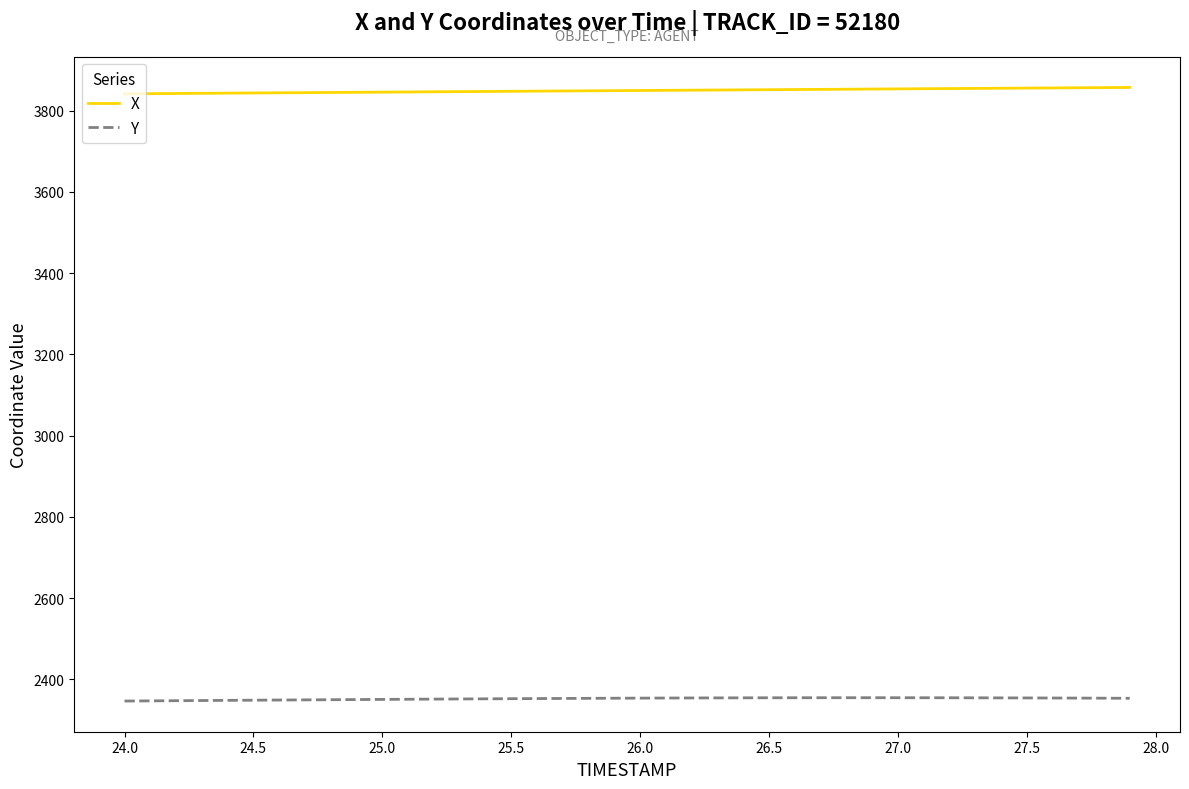

What is the highest value of the Y series?

2354.9